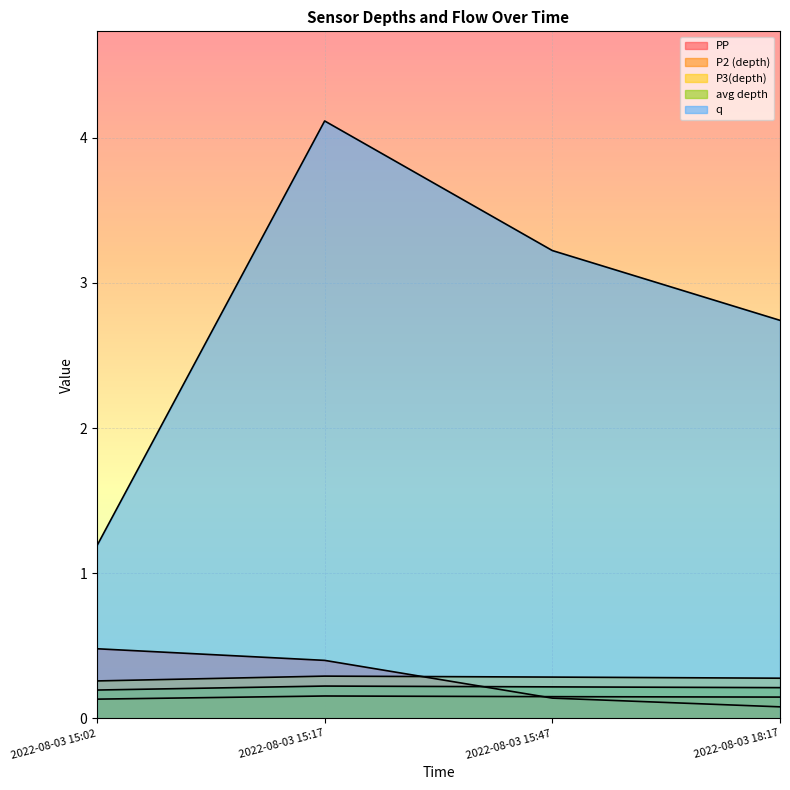

Rank the series by their maximum value, from highest to lowest.

q, PP, P3(depth), avg depth, P2 (depth)